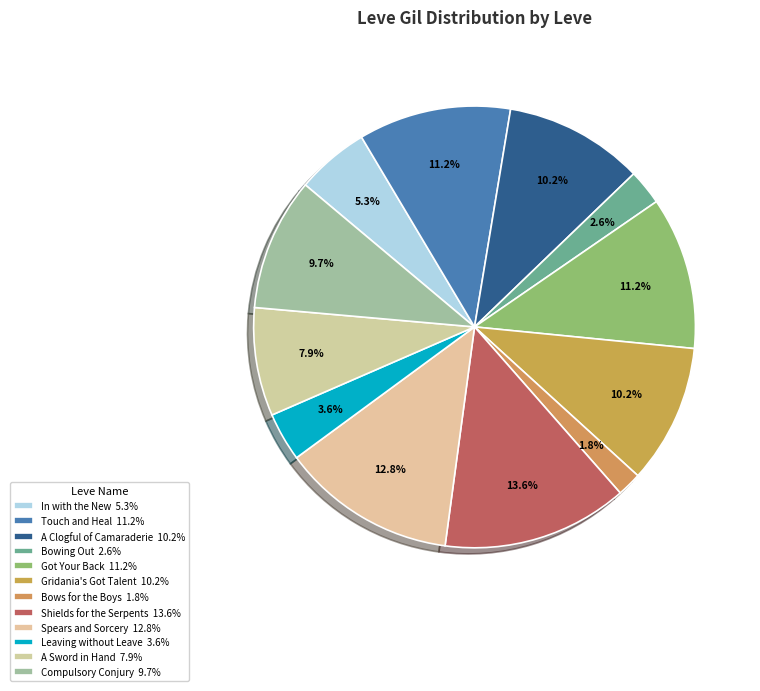

To the nearest percent, what portion does Bows for the Boys represent?

2%